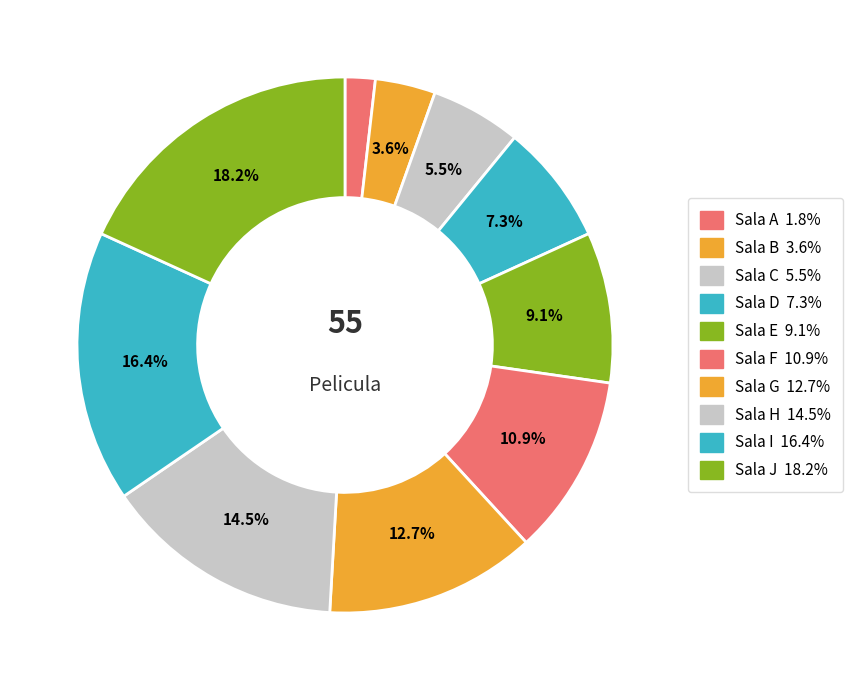

Rank the categories by value from highest to lowest.

Sala J, Sala I, Sala H, Sala G, Sala F, Sala E, Sala D, Sala C, Sala B, Sala A